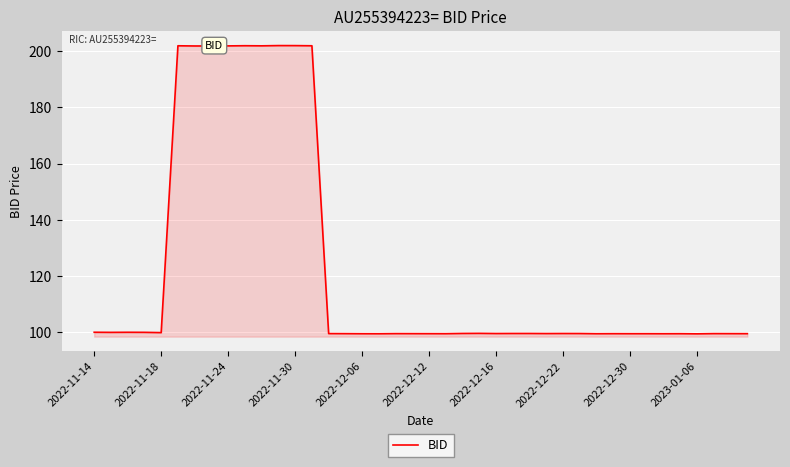

What is the difference between the maximum and minimum values?

102.5